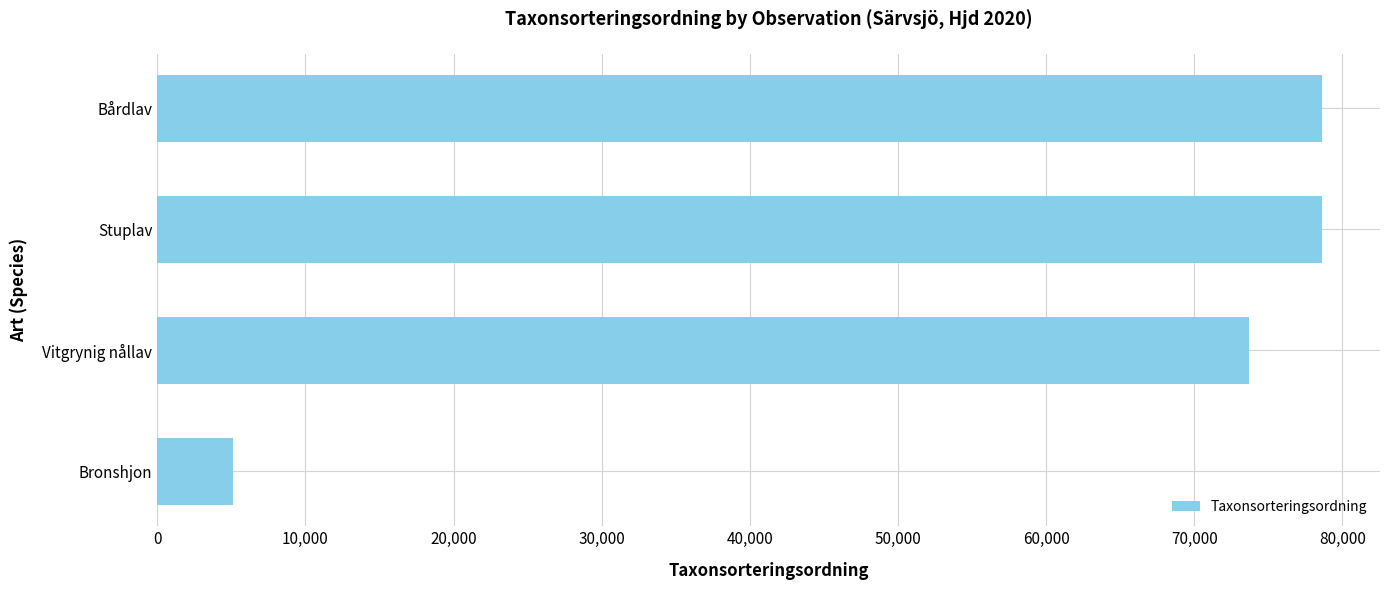

The value at Stuplav is 112432. True or false?

False